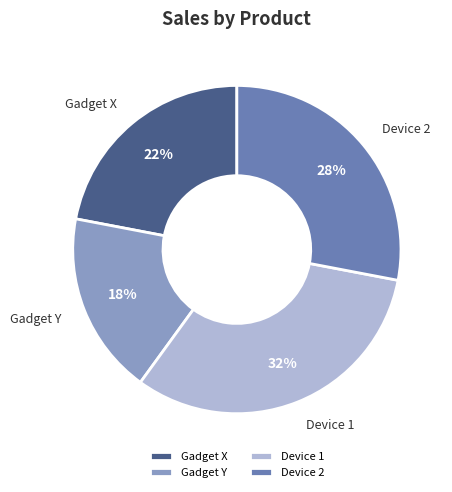

To the nearest percent, what is the combined percentage of Gadget Y and Gadget X?

40%